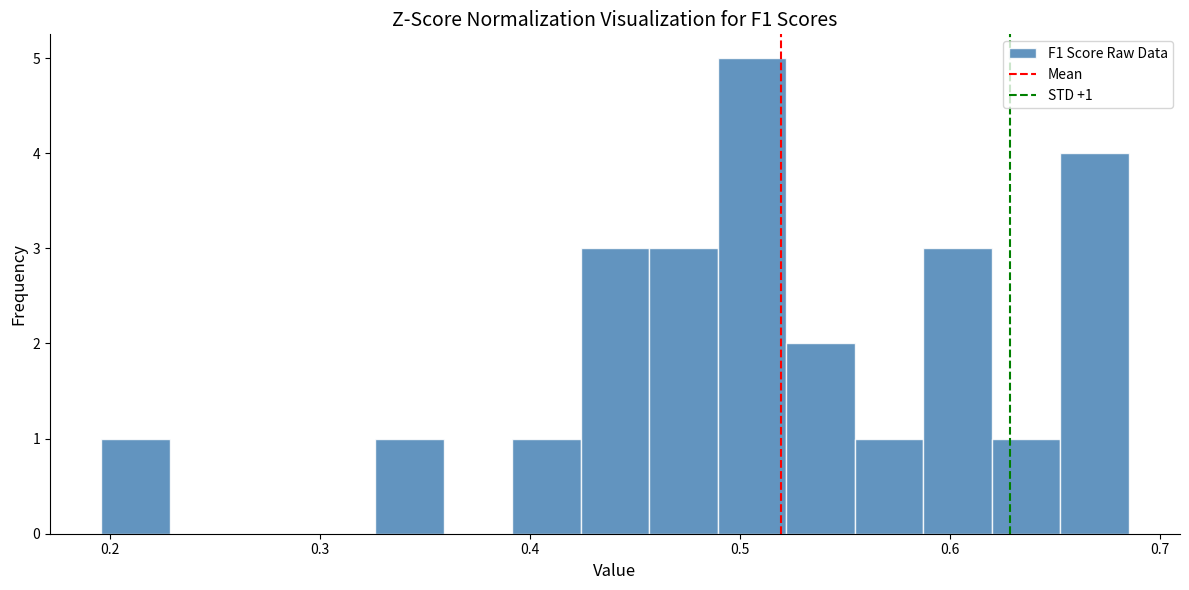

Around what value on the x-axis is the tallest bar? Give the approximate position of its centre, as read against the axis.

0.51